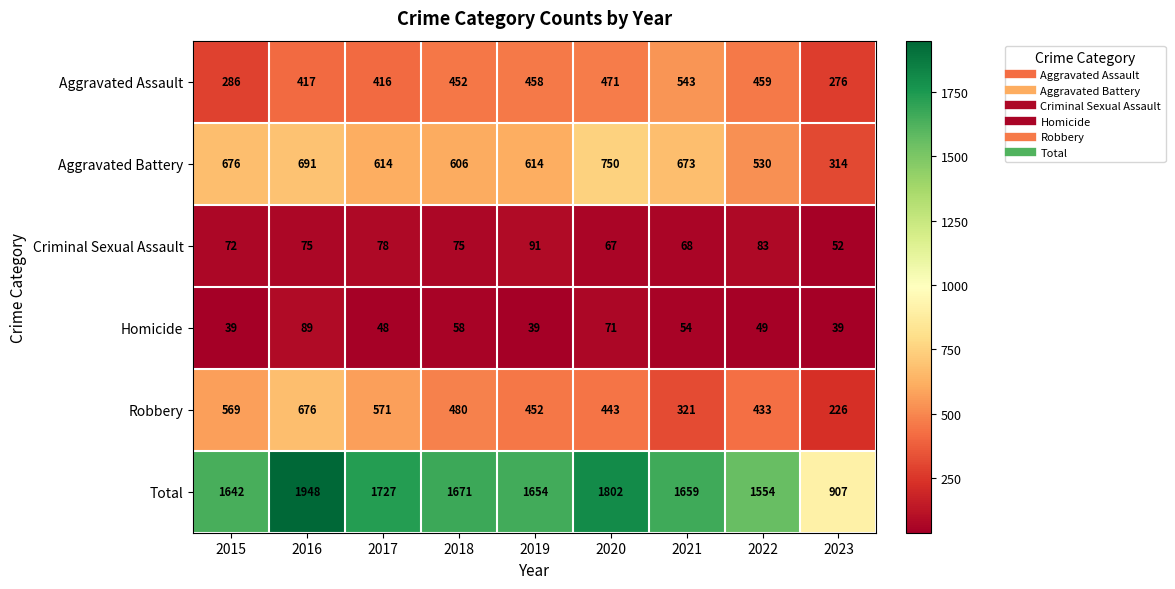

Which series has the widest spread of values?

Total